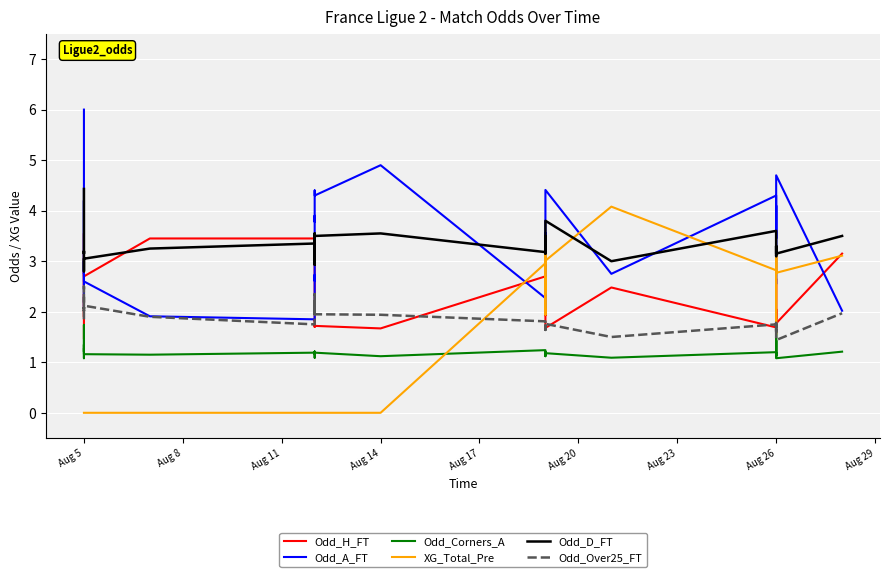

After their last crossing, which series has the higher values: XG_Total_Pre or Odd_H_FT?

Odd_H_FT